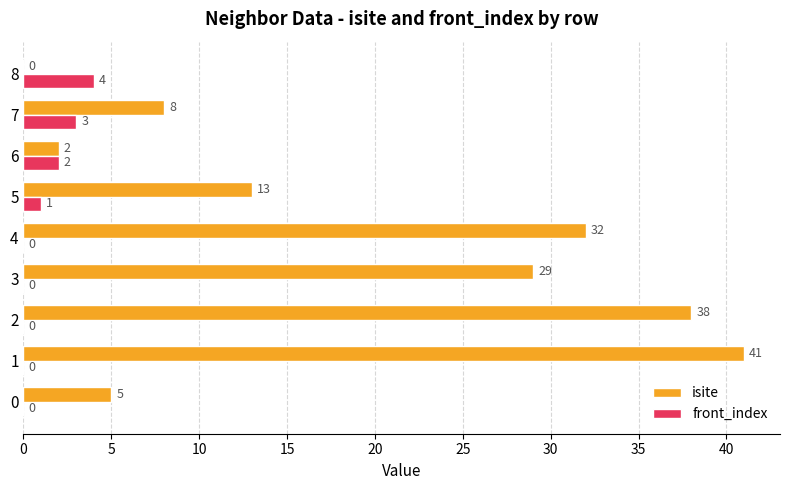

Which series changed the most between 2 and 6?

isite